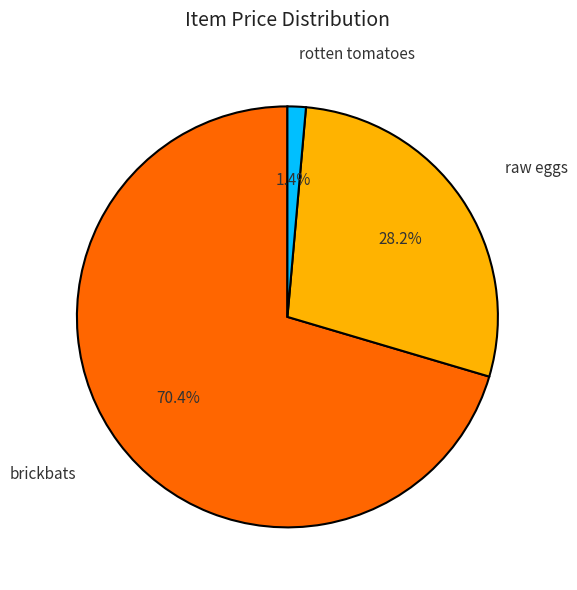

Is there a majority slice in this chart?

Yes